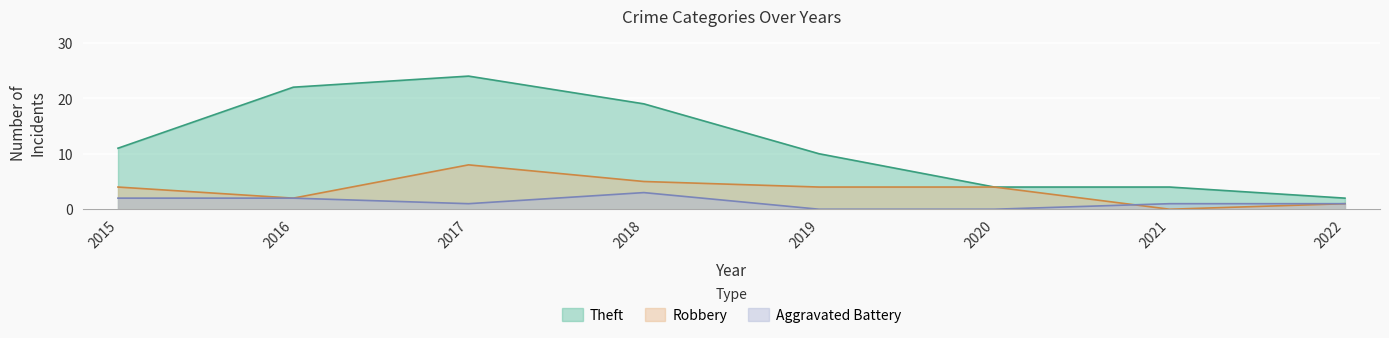

List the series in order of their overall mean, highest first.

Theft, Robbery, Aggravated Battery